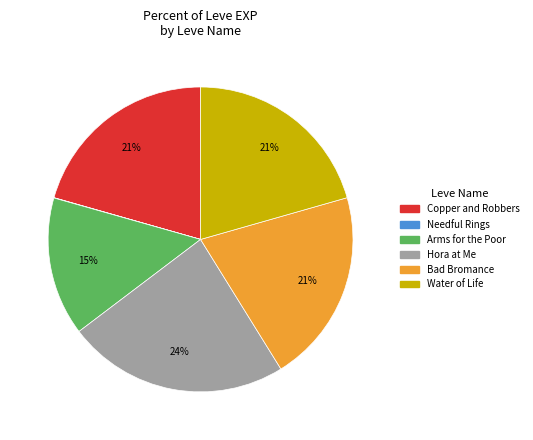

Is there a majority slice in this chart?

No